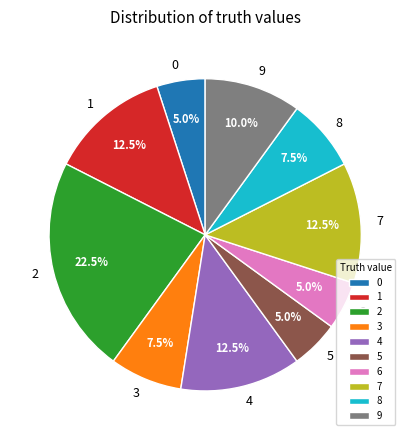

What percentage do 8 and 6 together represent?

12.5%